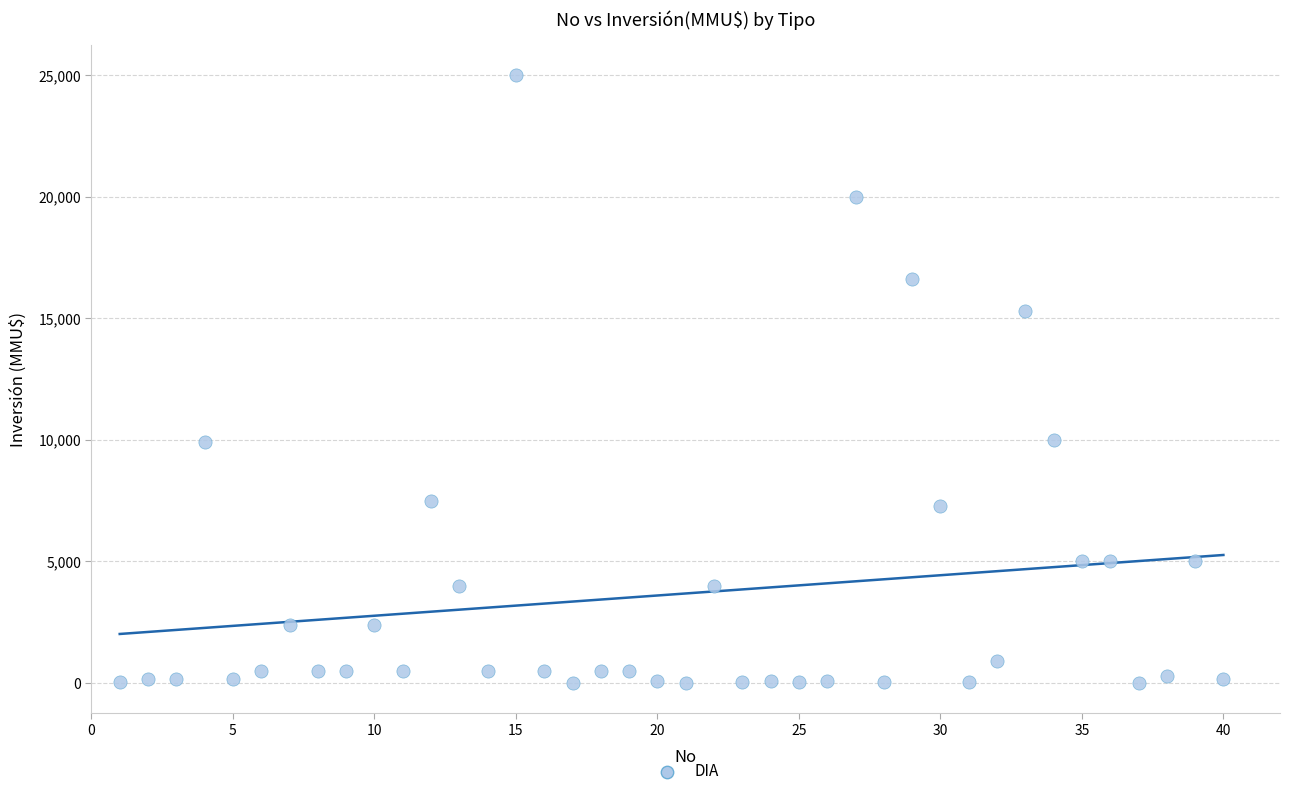

What is the range of Y values (max minus min)?

25000